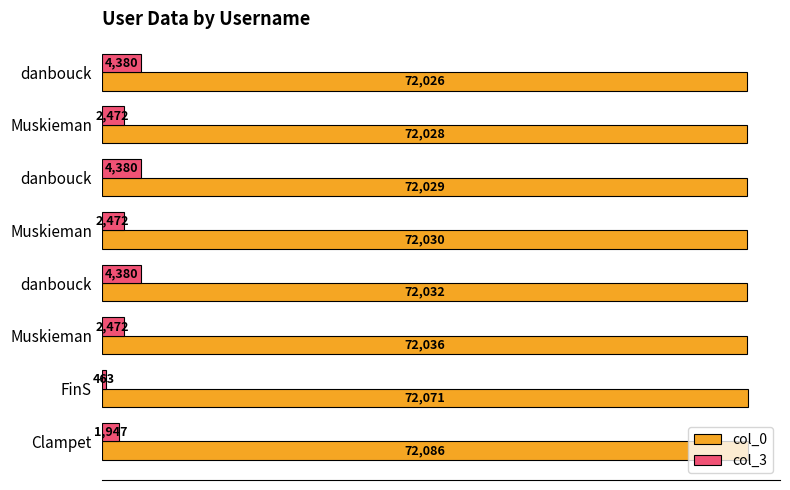

How many data points does each series have?

8